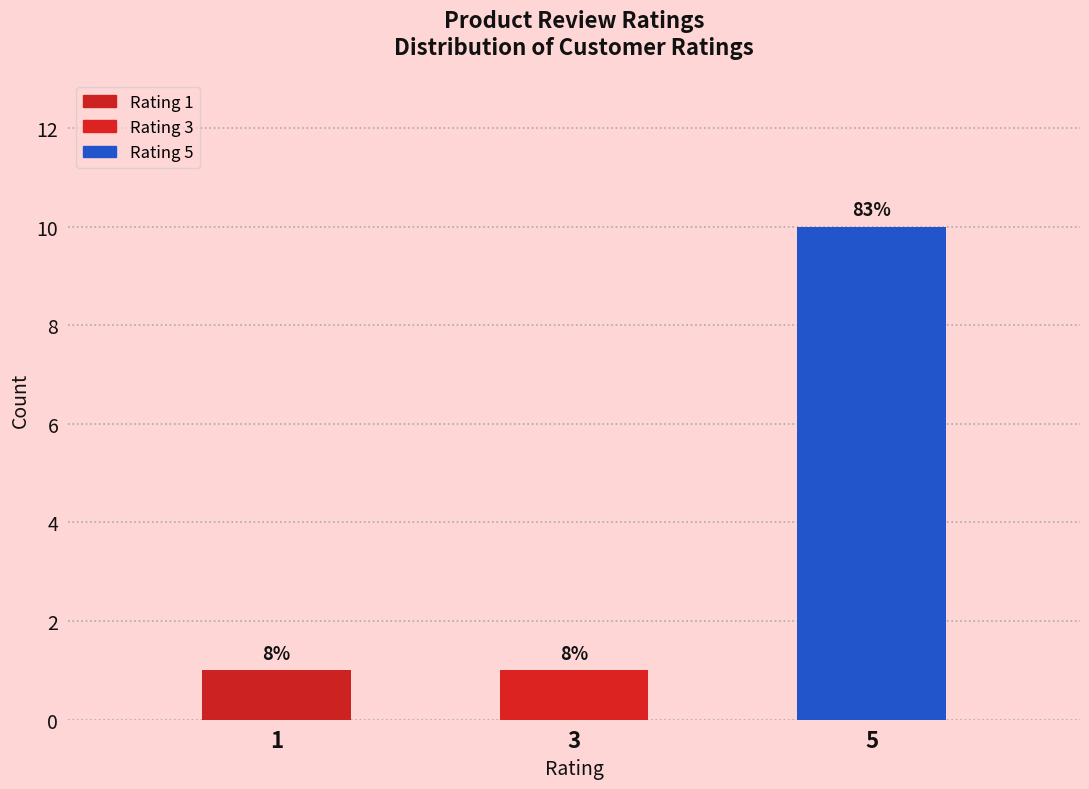

What is the minimum value shown in the chart?

1